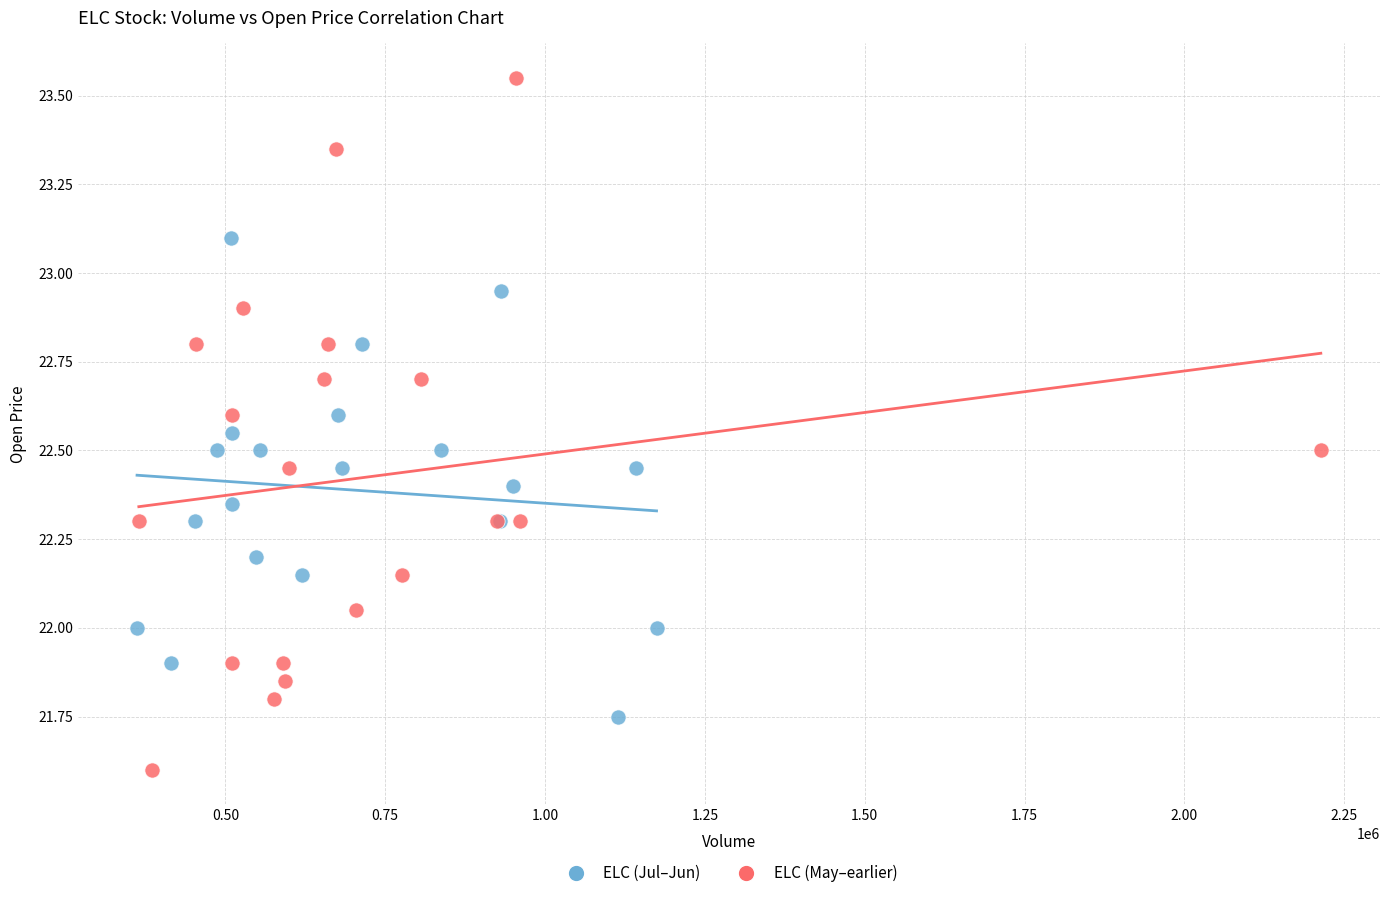

Which series contains the lowest Y value?

ELC (May–earlier)